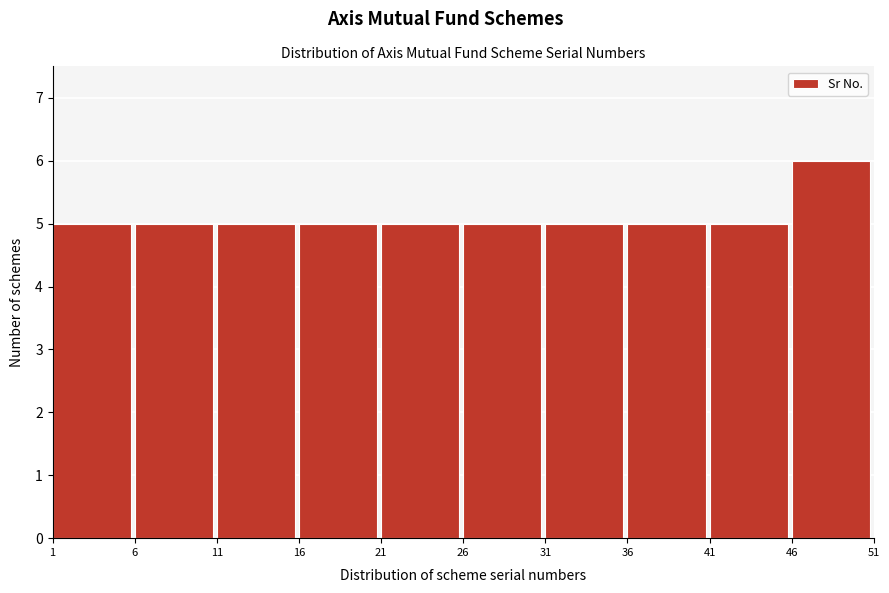

How tall is the bar that spans 41 to 46 on the x-axis? The values are not printed on the chart, so give them approximately, as read against the axis.

5